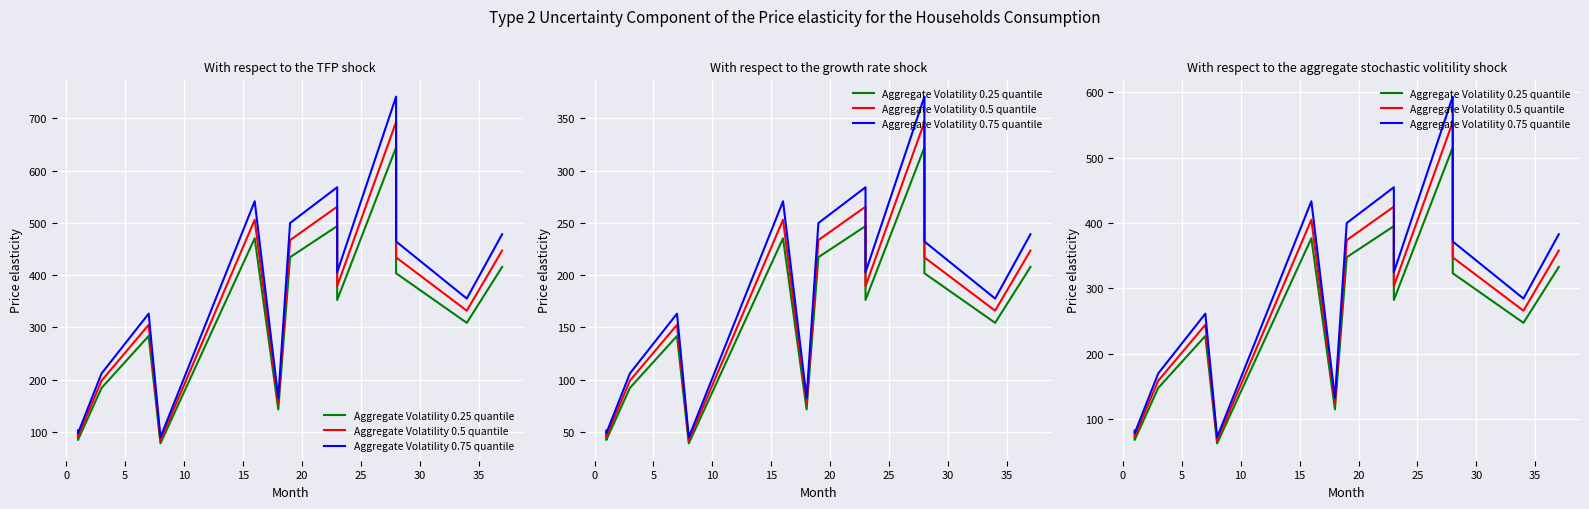

How many lines are shown in the chart?

3